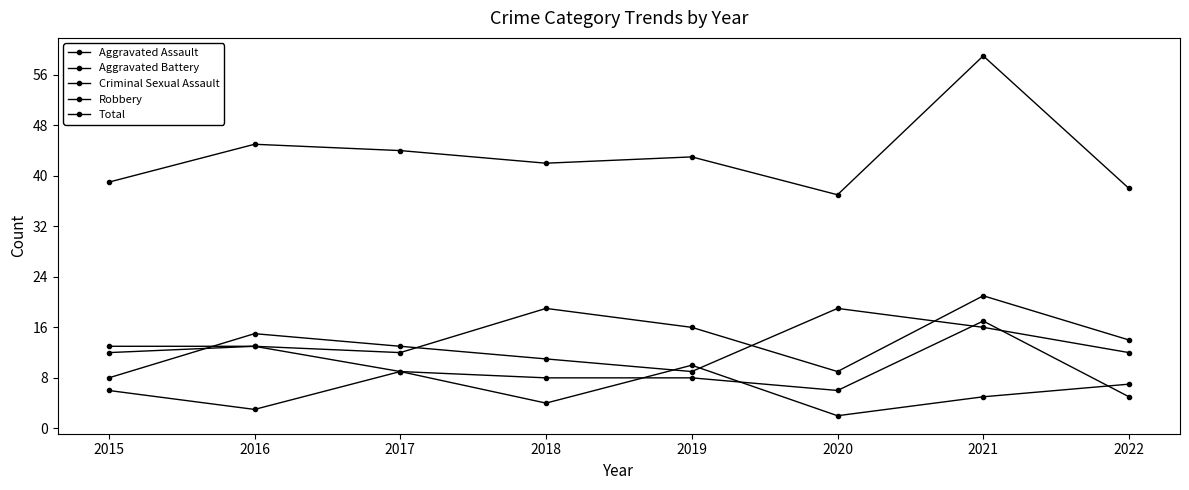

How many values in the Criminal Sexual Assault series are below 6?

4